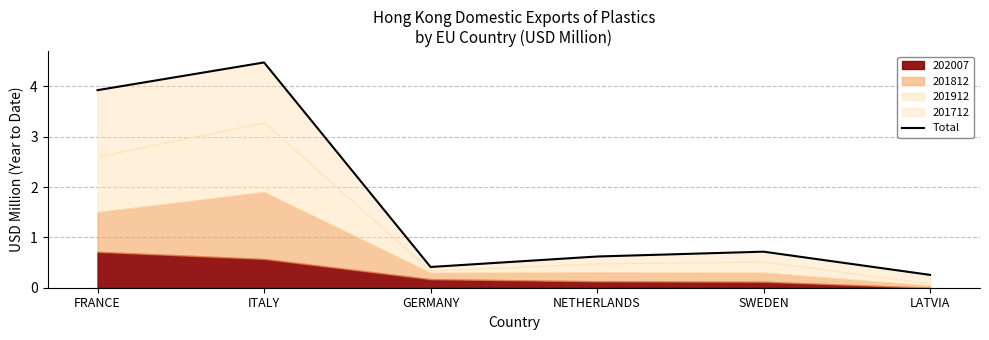

What is the approximate value at SWEDEN?

0.7